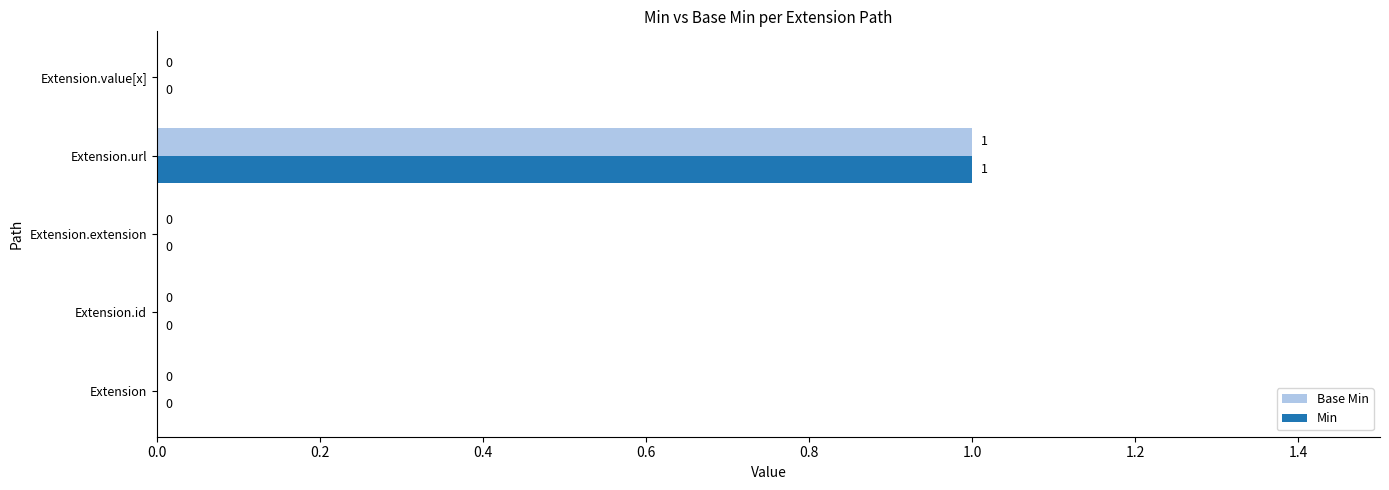

At which category is the sum across all series the highest?

Extension.url